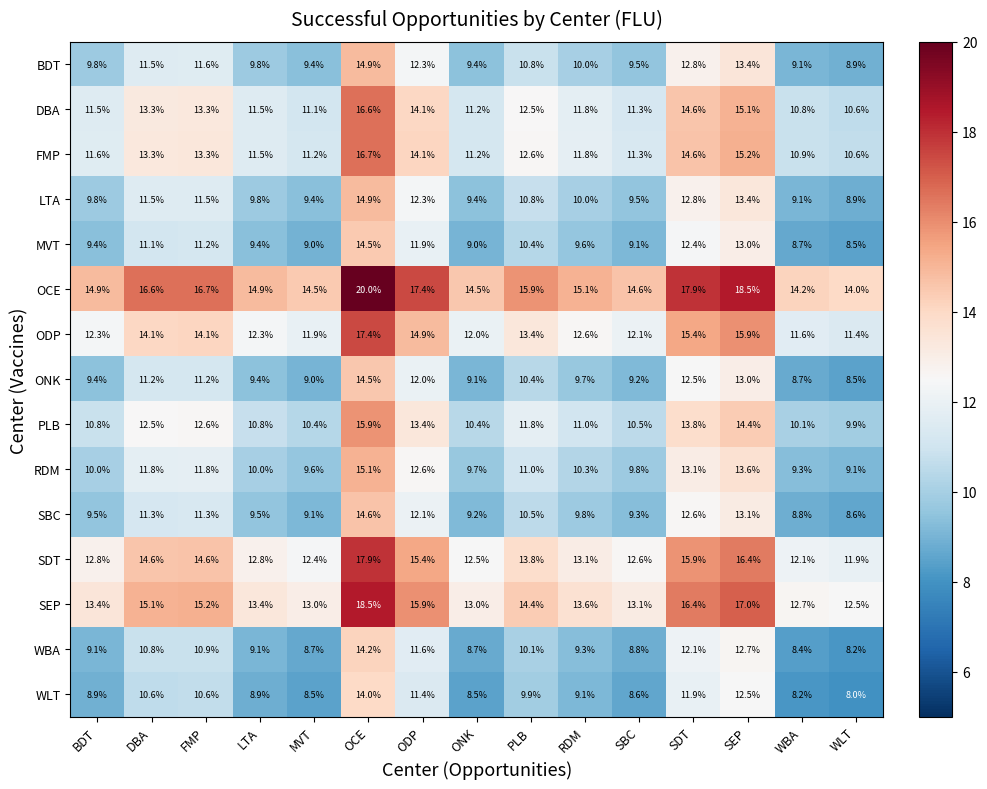

At which category is the sum across all series the highest?

OCE